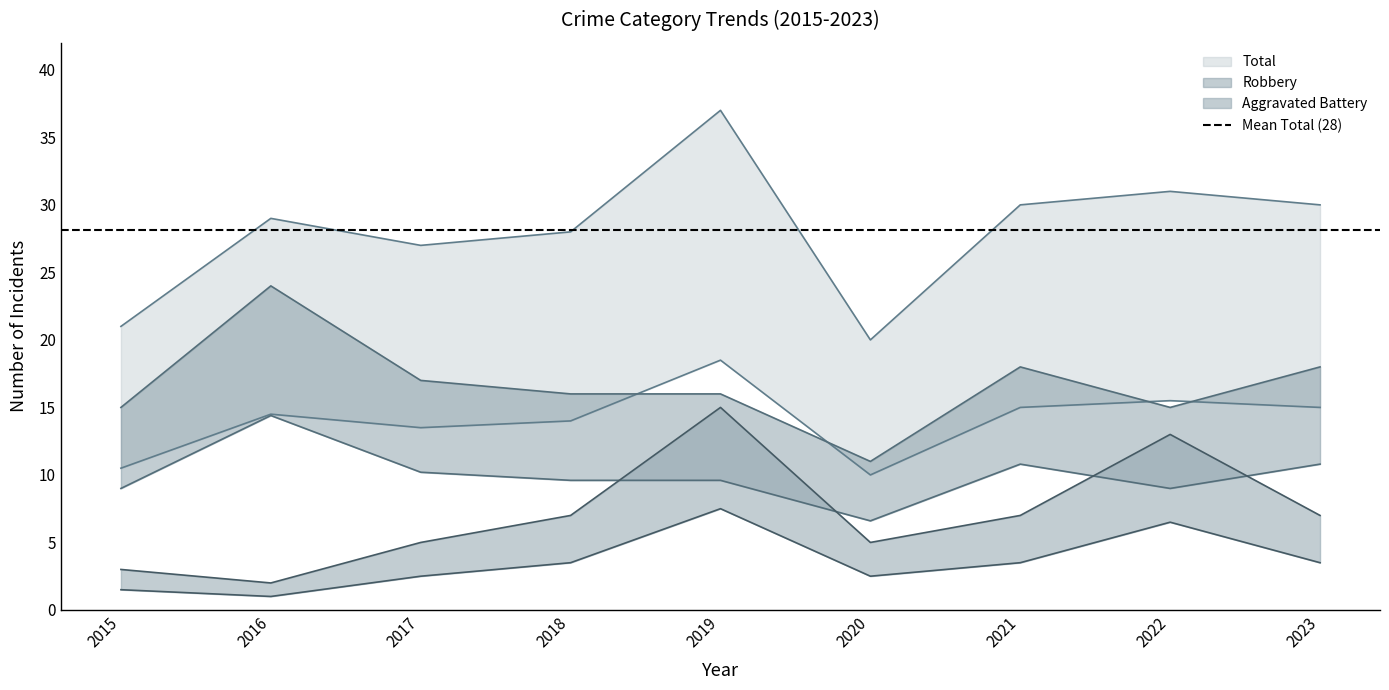

What is the value of the Robbery point at the 3rd from the left?

17